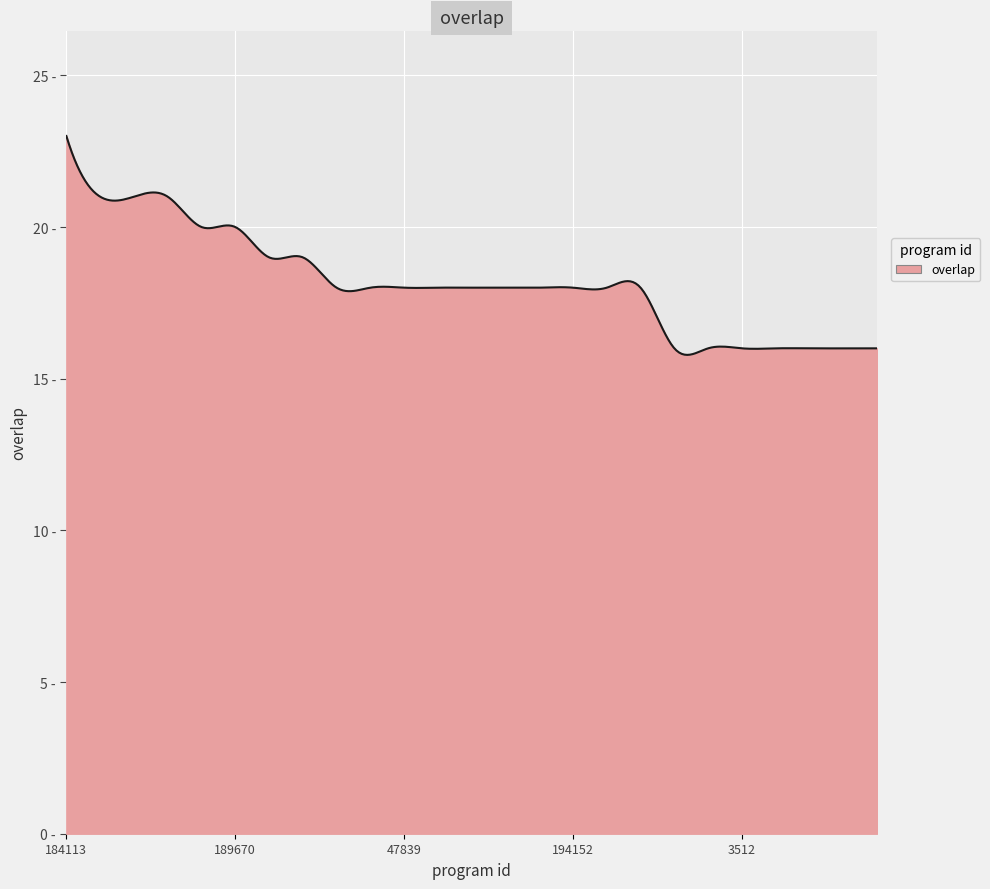

Is this an area chart (filled region under the line)?

Yes